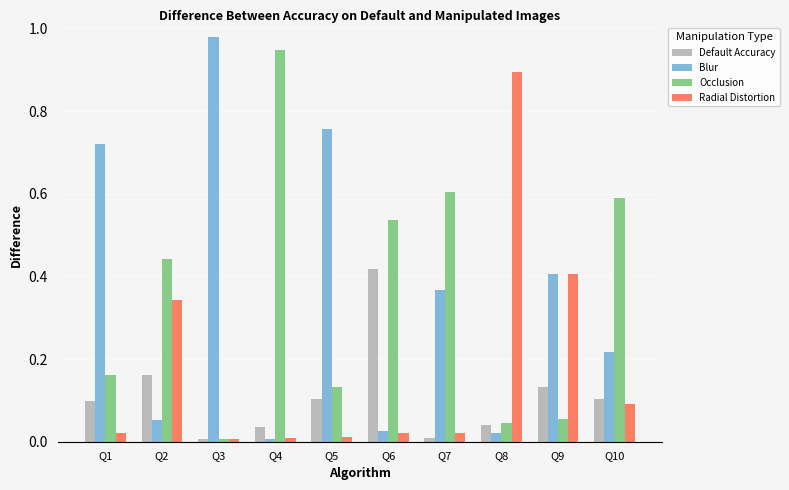

Is the value of Blur at Q3 greater than the value of Default Accuracy at Q7?

Yes